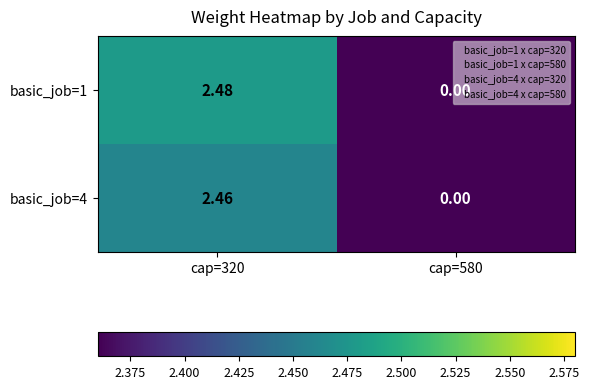

How many positive values does the basic_job=4 series have?

1